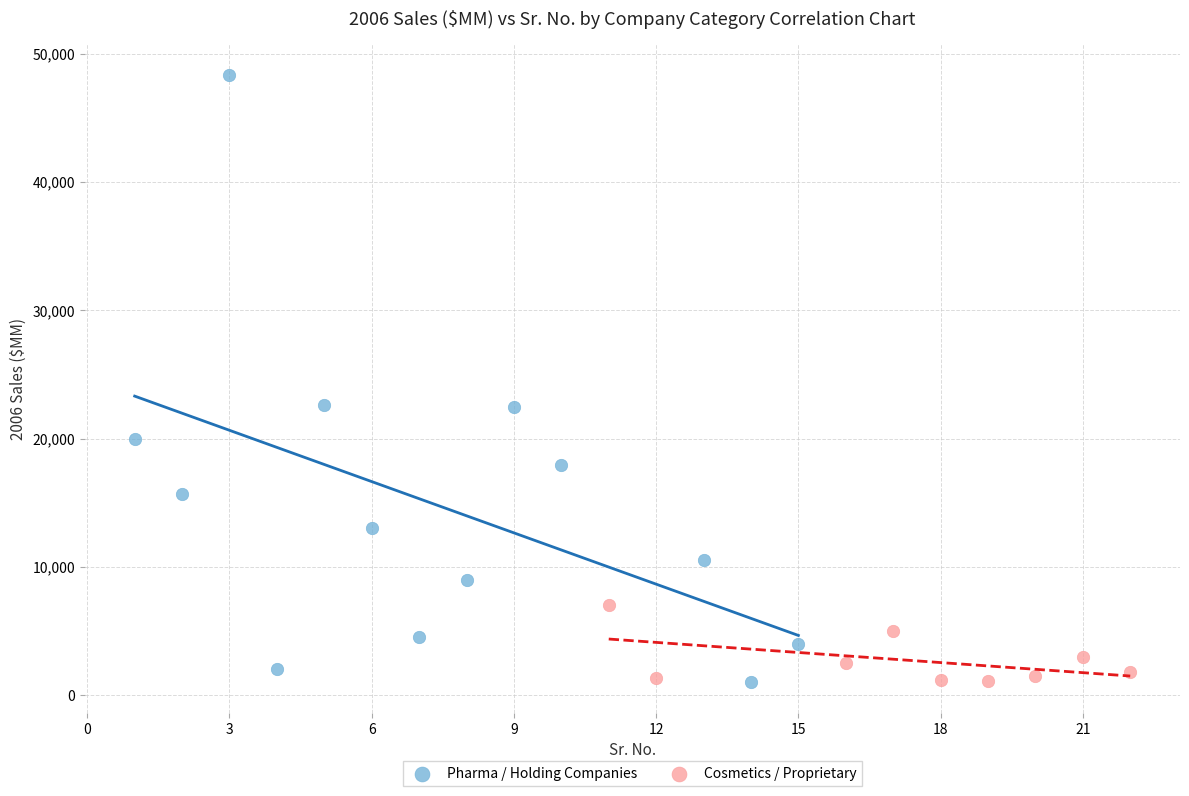

Which series has the largest Y range (max minus min)?

Pharma / Holding Companies